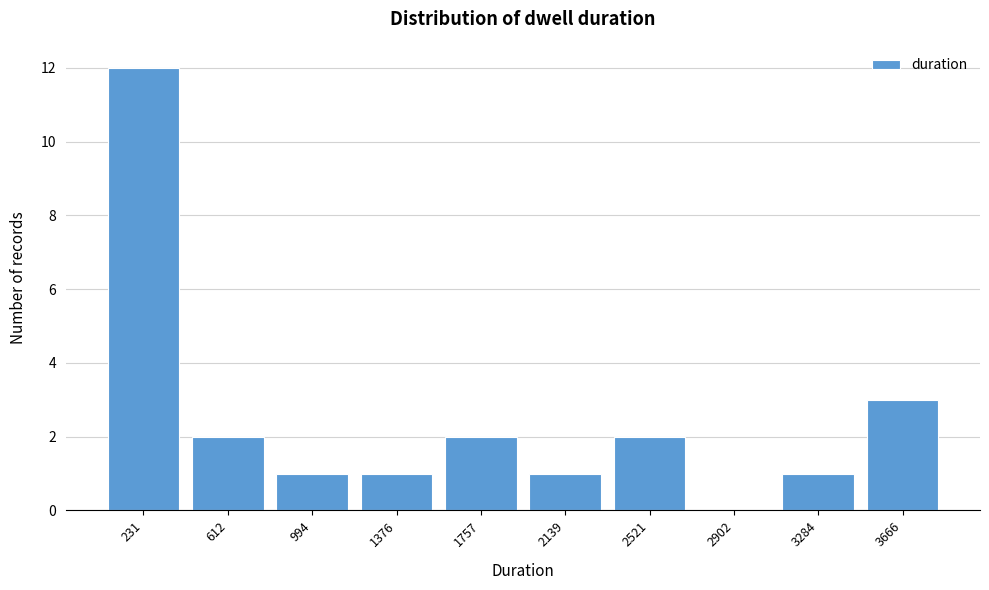

Reading right to left, what are all the values shown in this chart?

3666=3	3284=1	2902=0	2521=2	2139=1	1757=2	1376=1	994=1	612=2	231=12